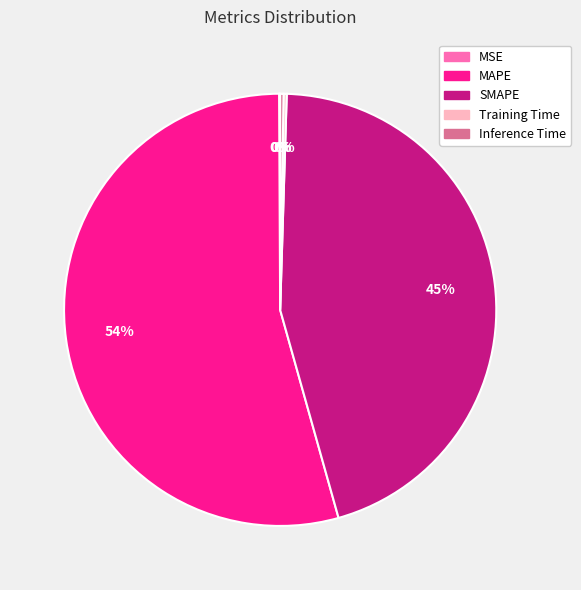

What is the largest slice in the pie chart?

MAPE